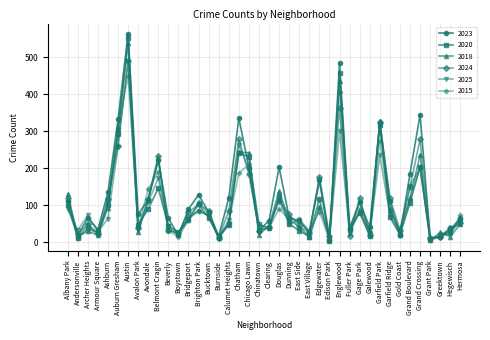

At which label does 2023 first exceed 82?

Albany Park